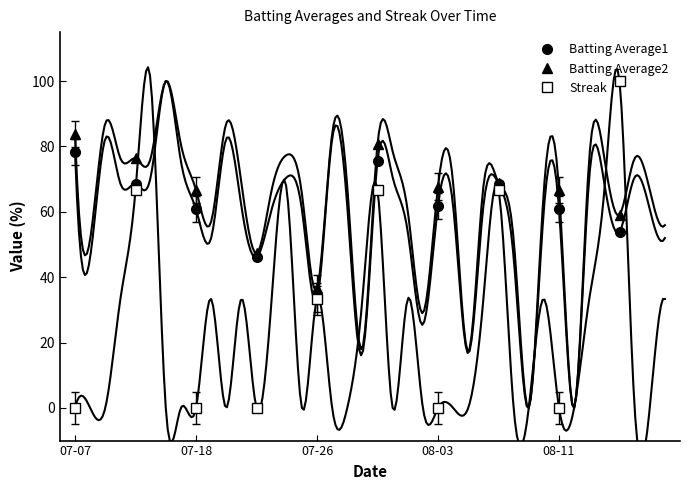

In Streak, how many points are higher than both neighbors (excluding endpoints)?

3